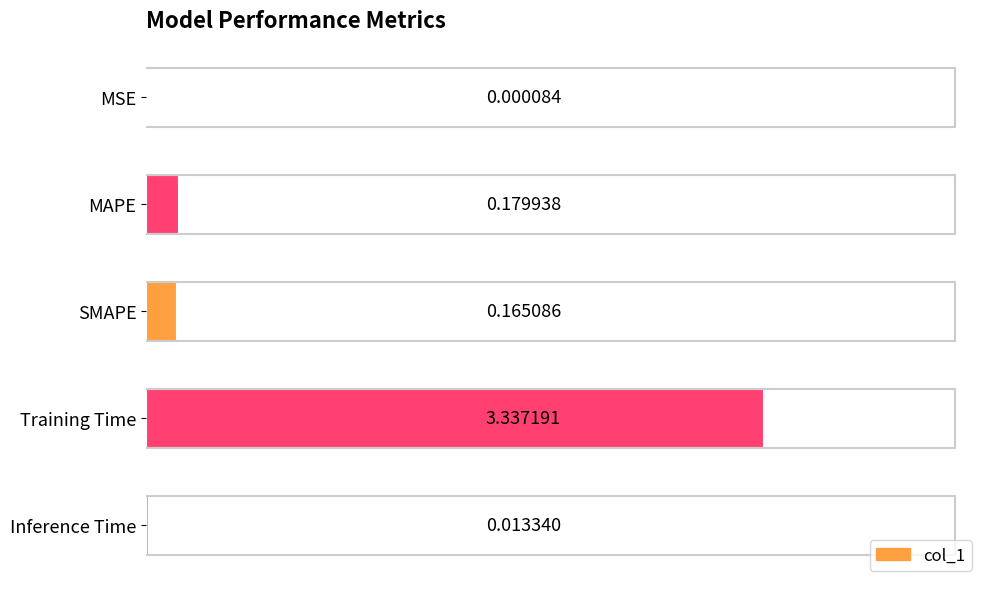

What is the change in value from MAPE to Training Time?

+3.2